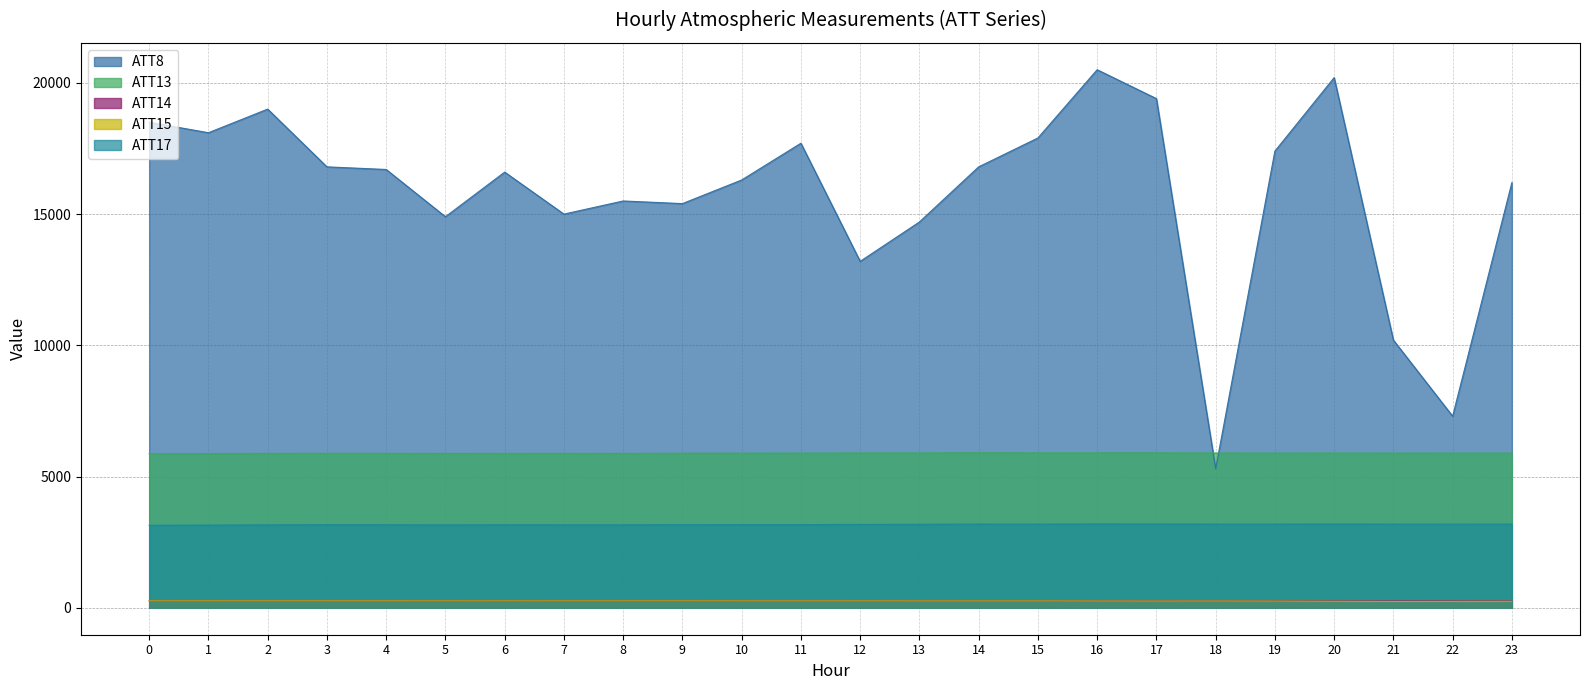

Which category has the highest value in the ATT15 series?

1